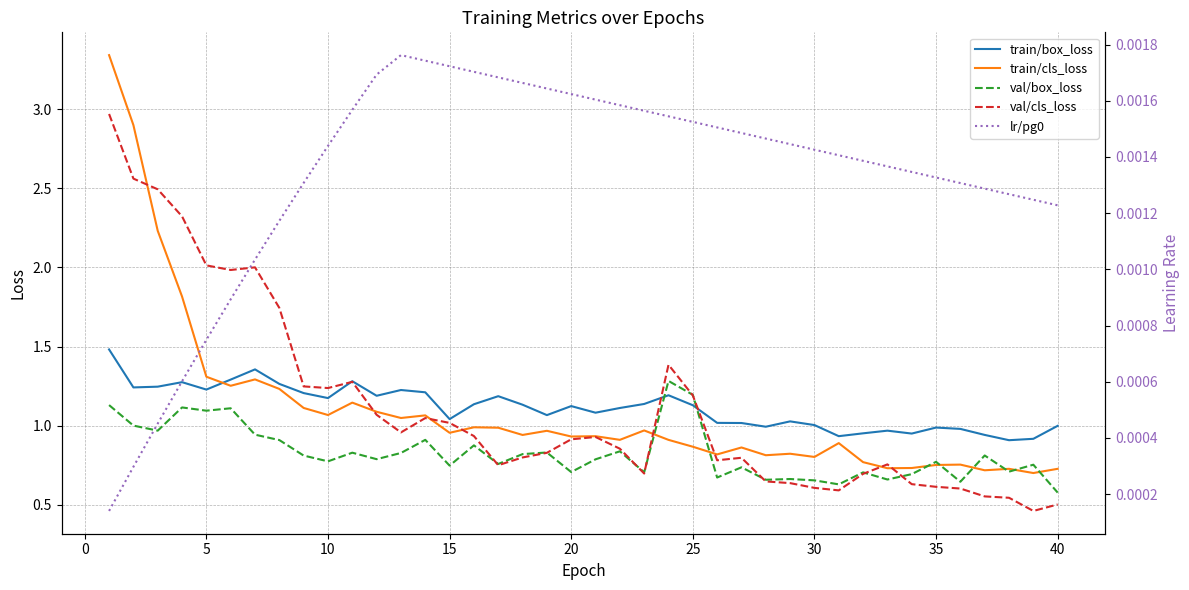

The train/box_loss series shows 1.0 at 30. True or false?

True